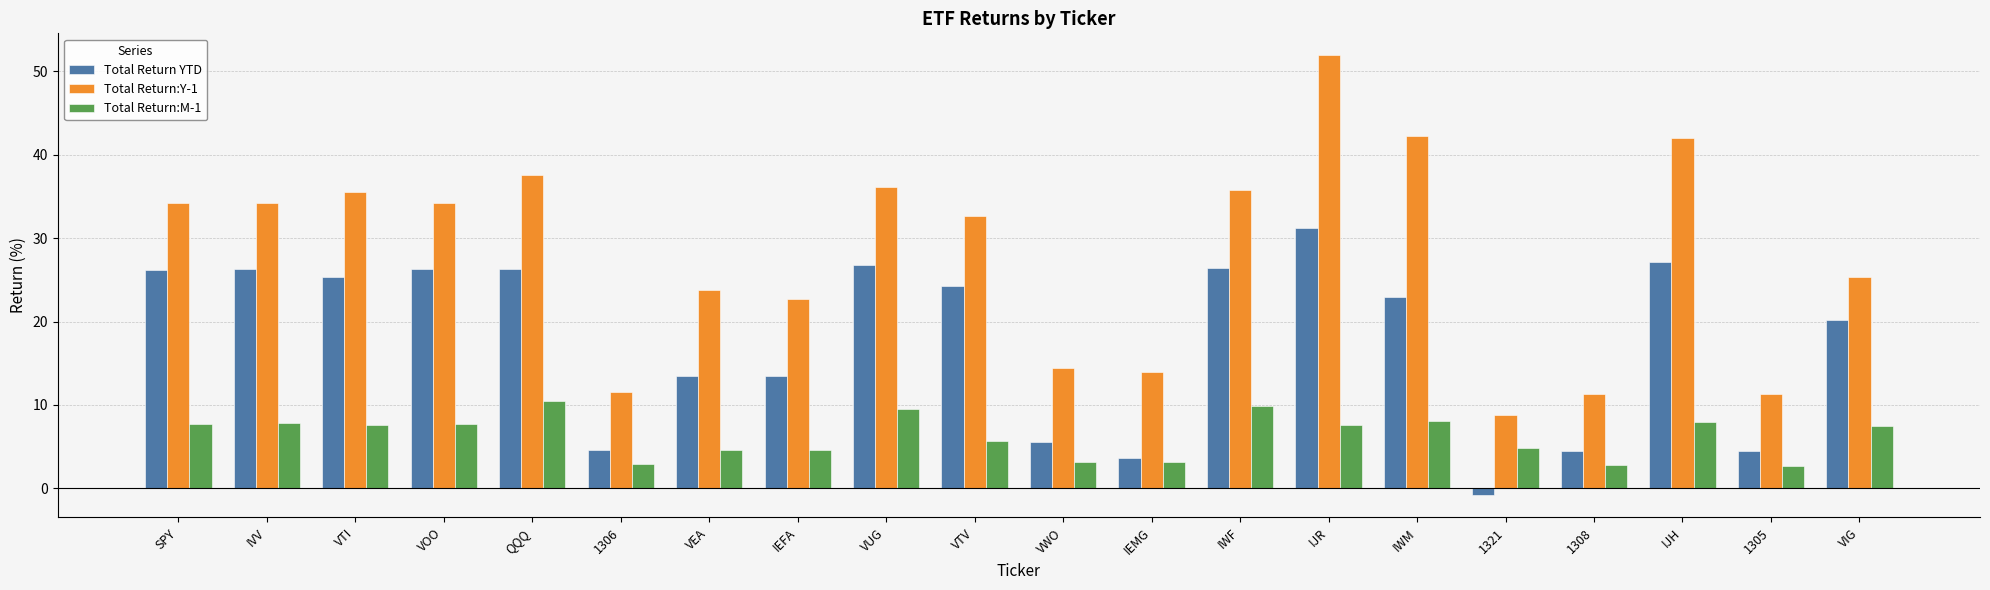

What is the total value across all series at VWO?

23.1